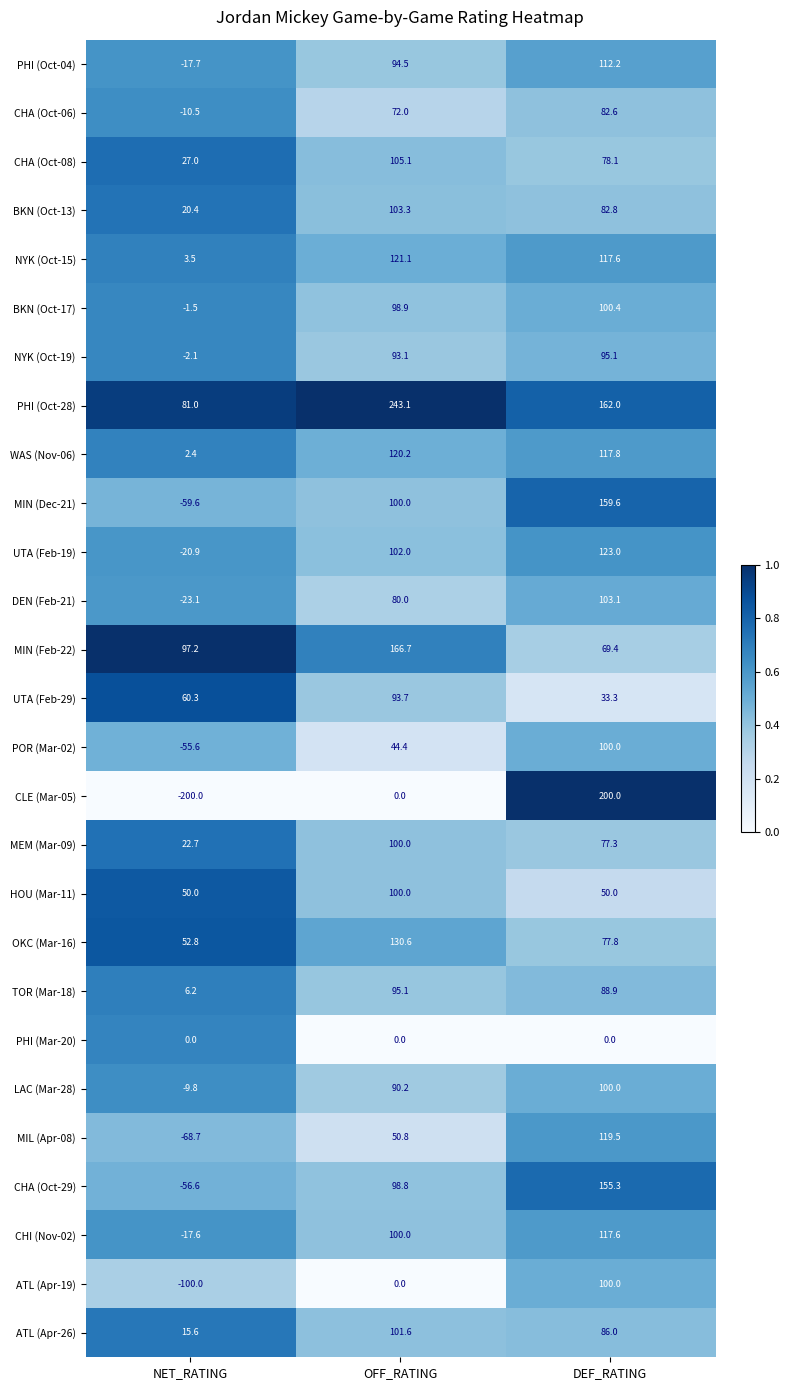

Which series has the largest range (max minus min)?

CLE (Mar-05)